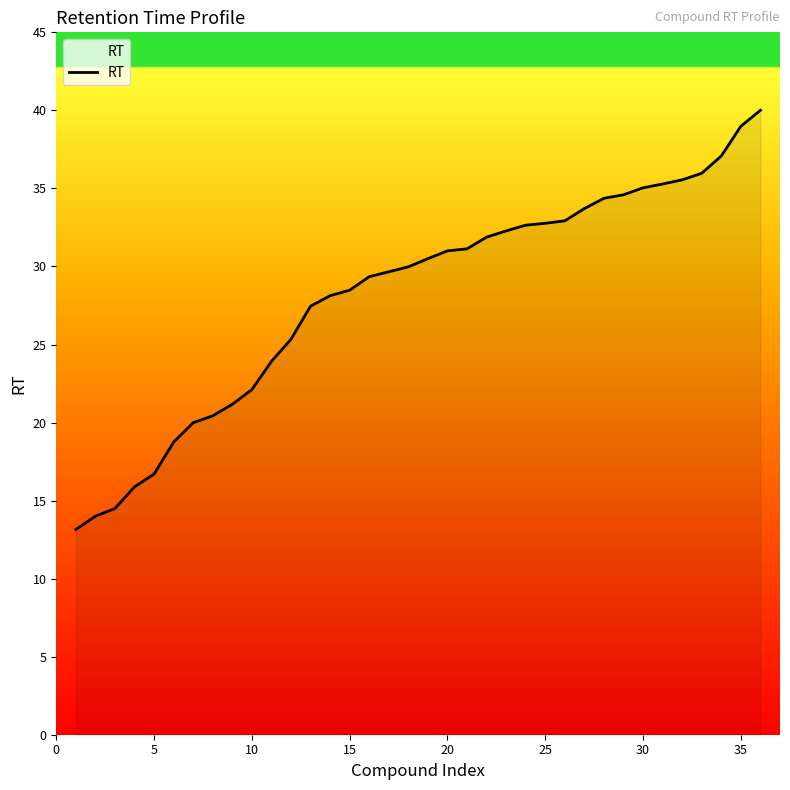

What is the average value?

28.2